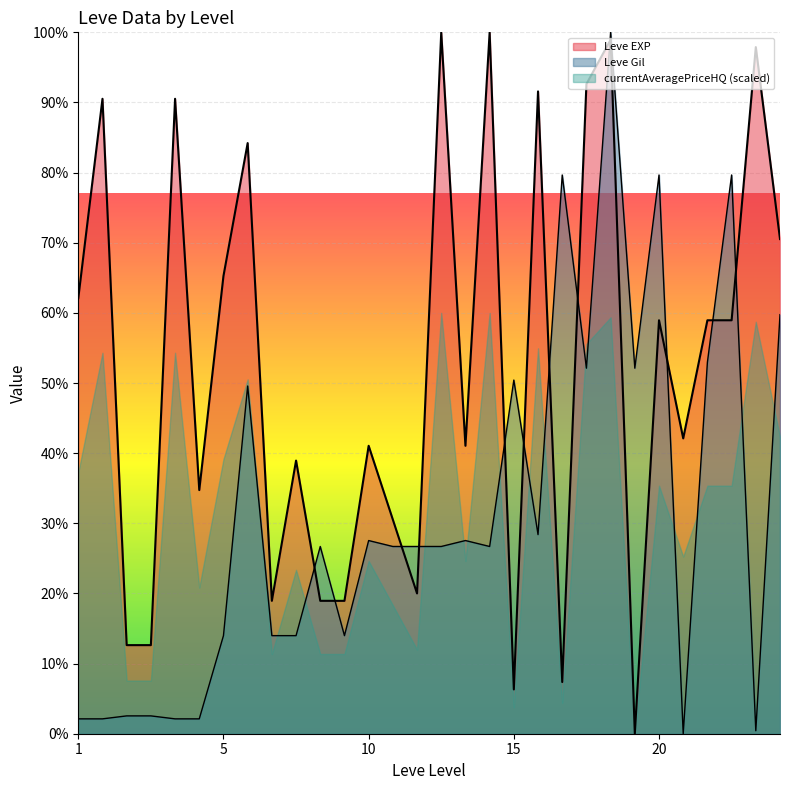

How many interior local valleys does the Leve Gil series have?

7